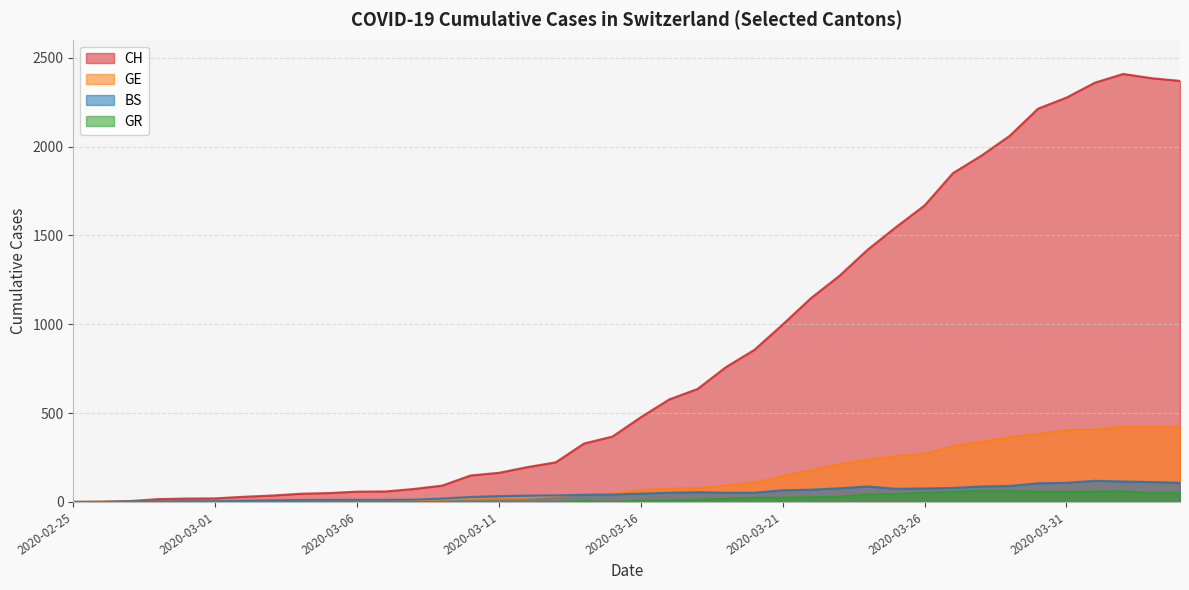

At how many categories does at least one series exceed 2328?

4